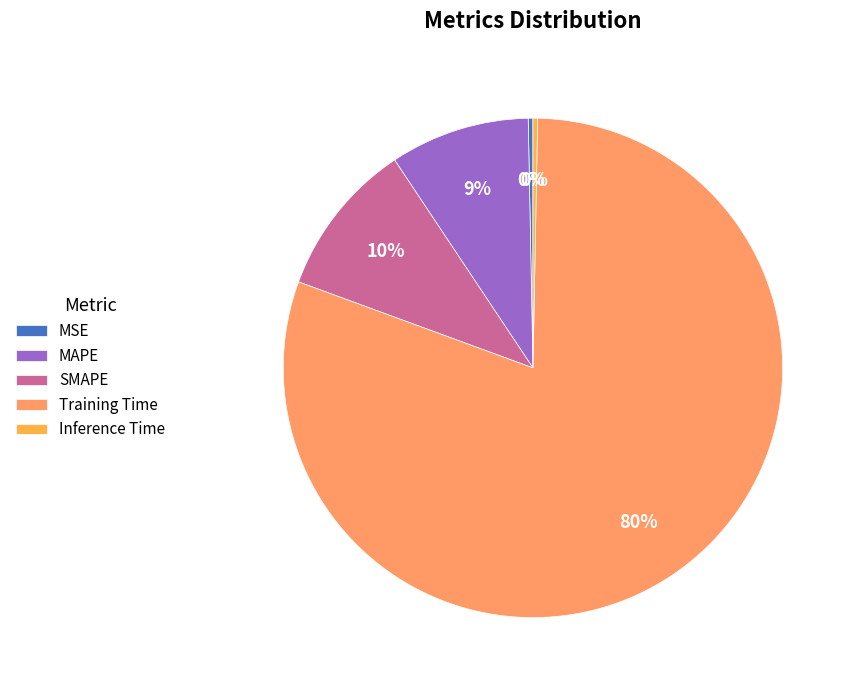

To the nearest percent, what percentage of the pie is SMAPE?

10%